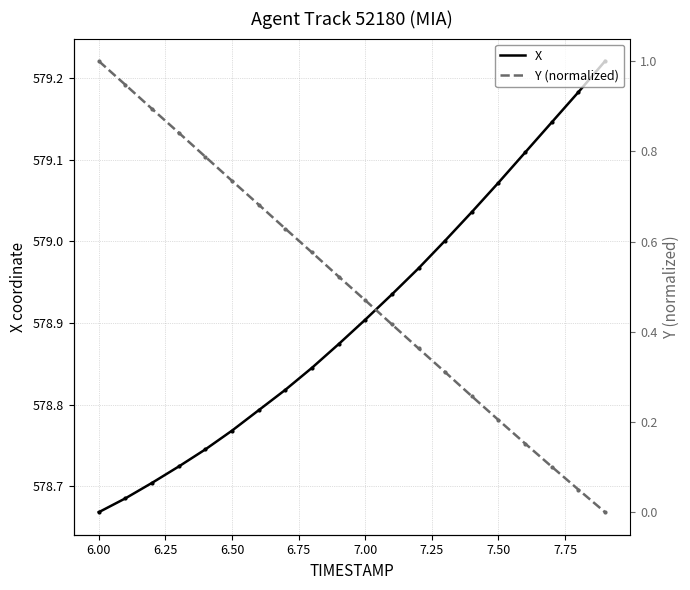

At which label is X closest to 578?

6.00